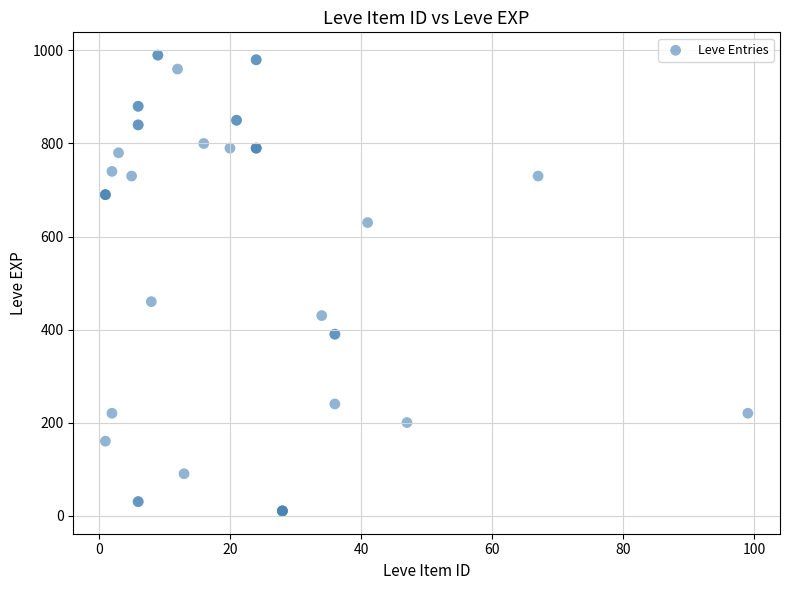

What Y value in the scatter plot is closest to 500?

460